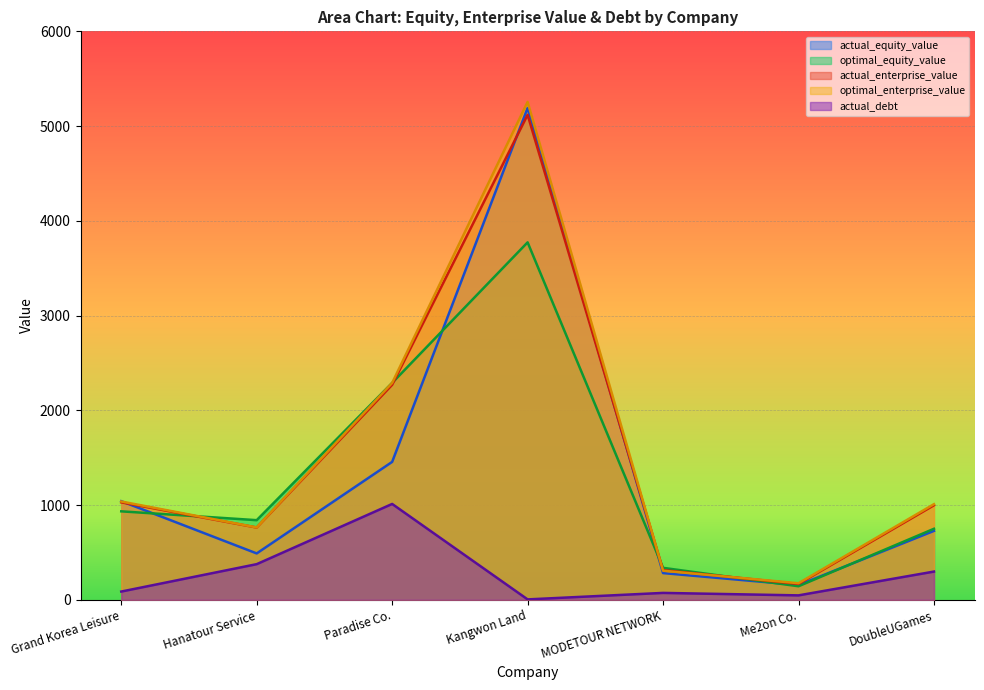

How many series are shown in this chart?

5